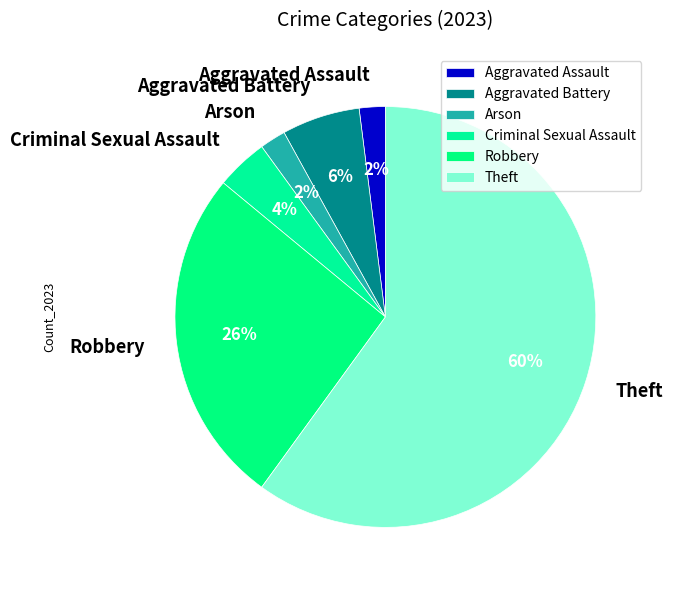

What is the ratio of the value at Robbery to the value at Aggravated Battery?

4.3